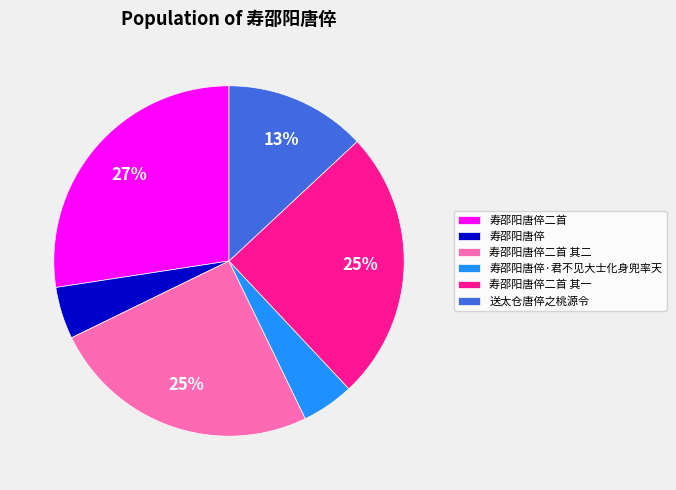

Do 送太仓唐倅之桃源令 and 寿邵阳唐倅二首 其二 together represent more than half of the pie?

No